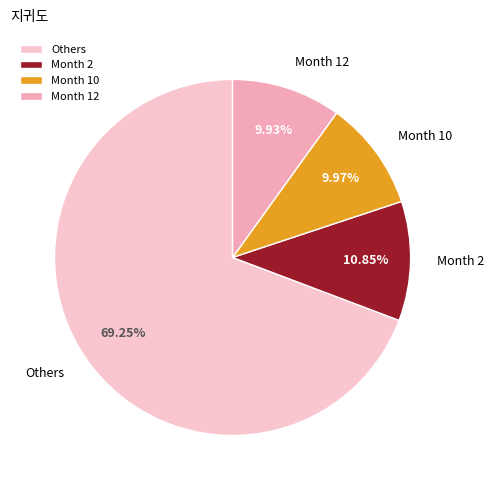

How many segments does this pie chart have?

4